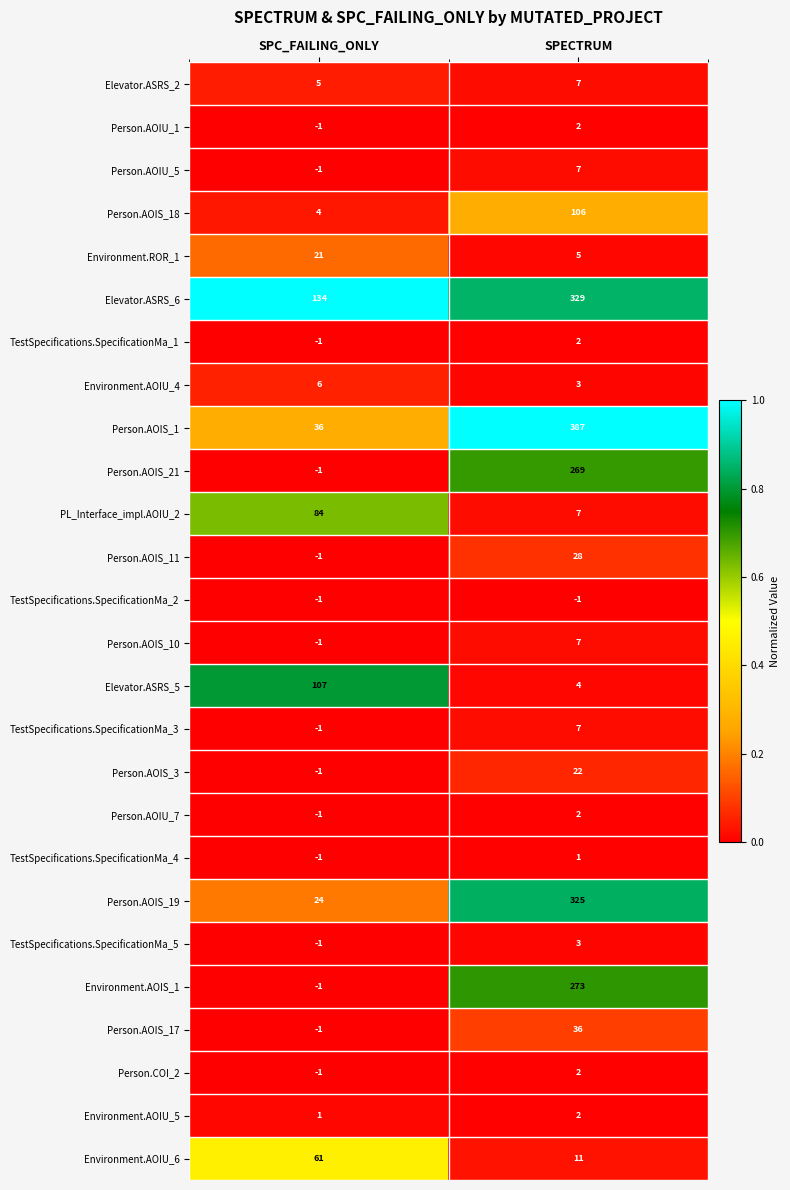

Which series changed the most between SPC_FAILING_ONLY and SPECTRUM?

Person.AOIS_1